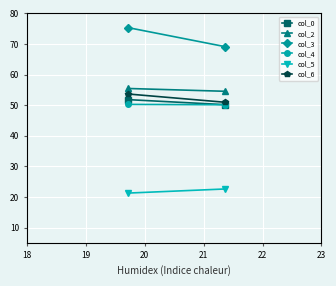

What is the sum of the col_2 values at 19 and 18?

110.0